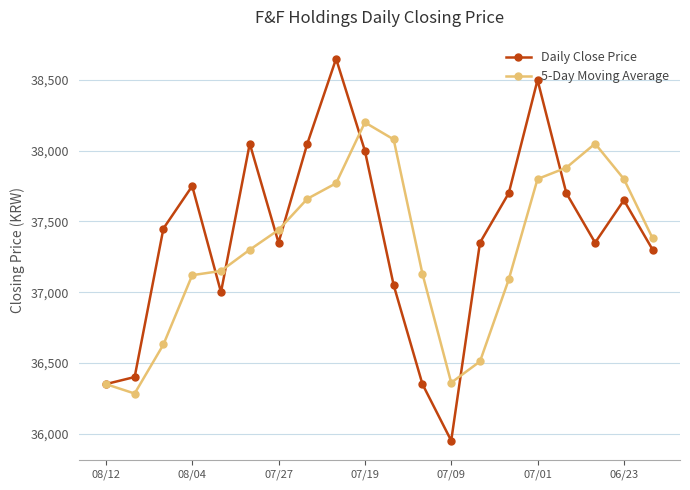

How many lines are shown in the chart?

2